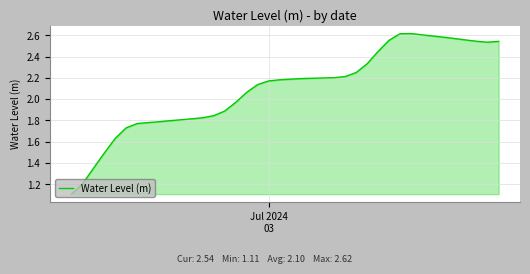

What is the minimum value shown in the chart?

1.1